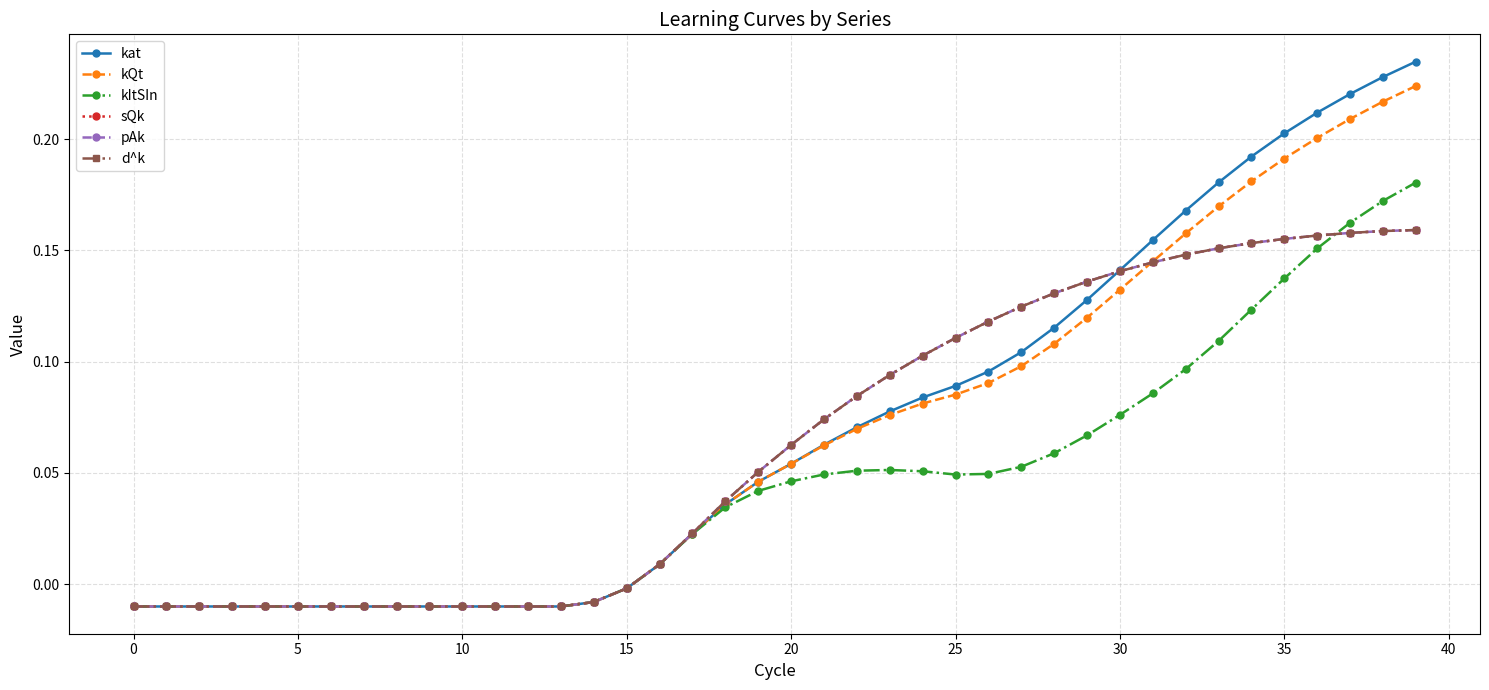

How many negative values does the d^k series have?

16